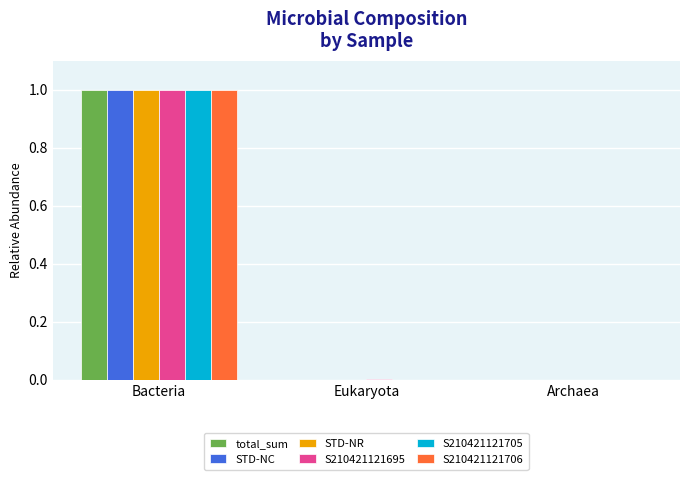

Count the number of data series in this chart.

6